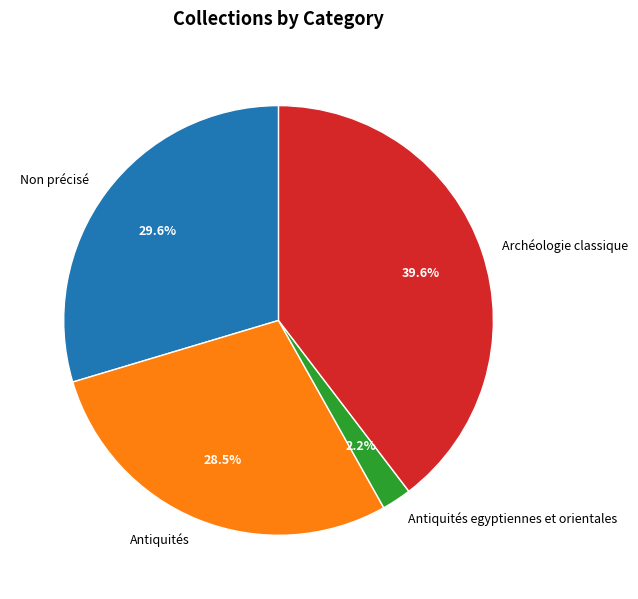

Is the sum of Archéologie classique and Antiquités greater than half?

Yes